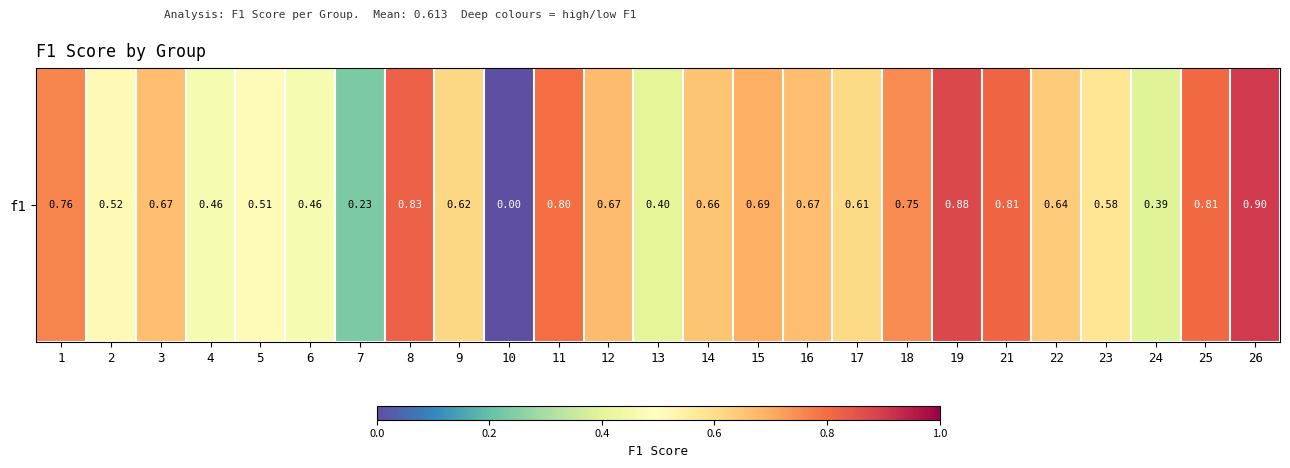

Rank the categories by value from lowest to highest.

10, 7, 24, 13, 4, 6, 5, 2, 23, 17, 9, 22, 14, 3, 16, 12, 15, 18, 1, 11, 25, 21, 8, 19, 26